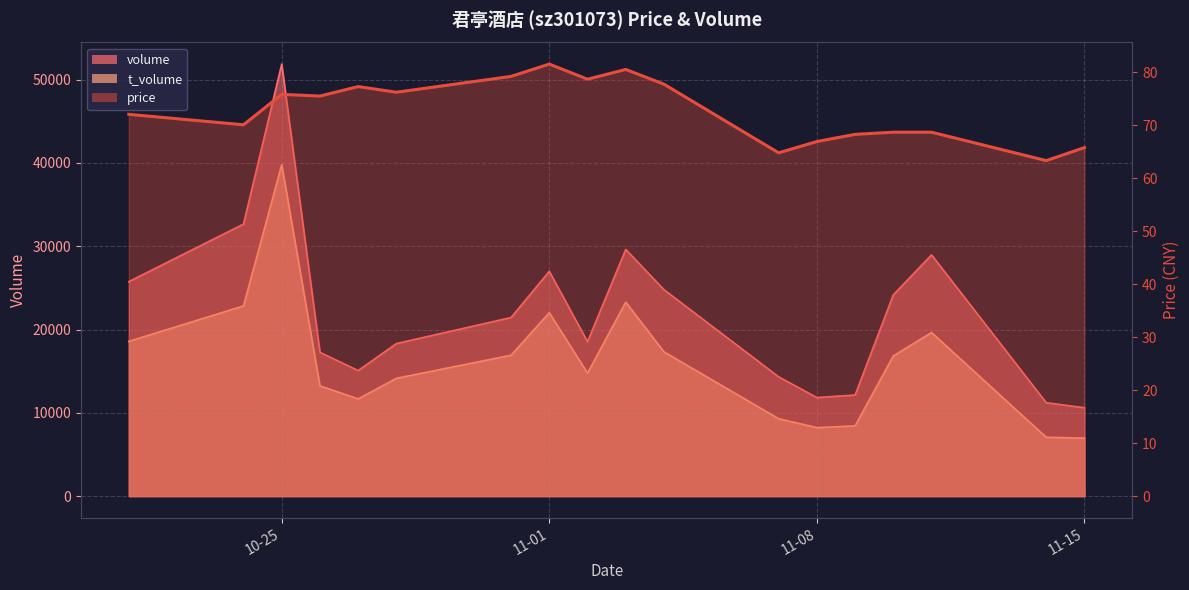

How many data points are above 75?

9